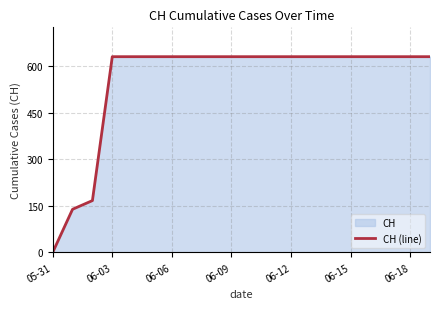

What is the greatest value displayed?

631